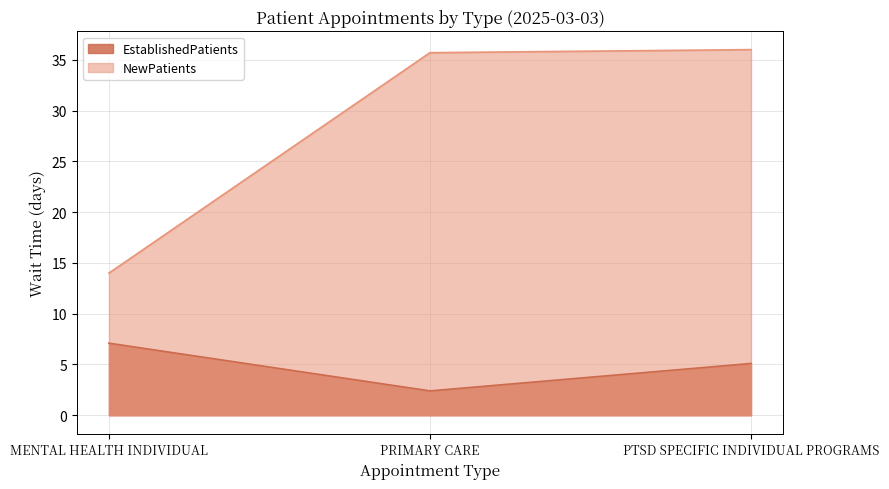

Which category has the lowest value in the EstablishedPatients series?

PRIMARY CARE